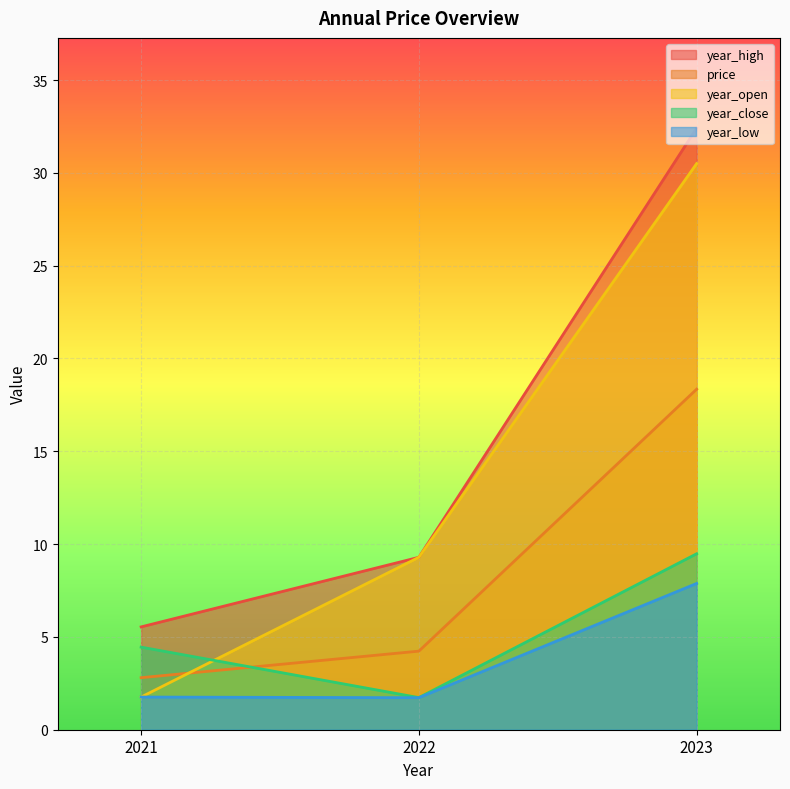

What is the value of the price point at the 2nd from the left?

4.2